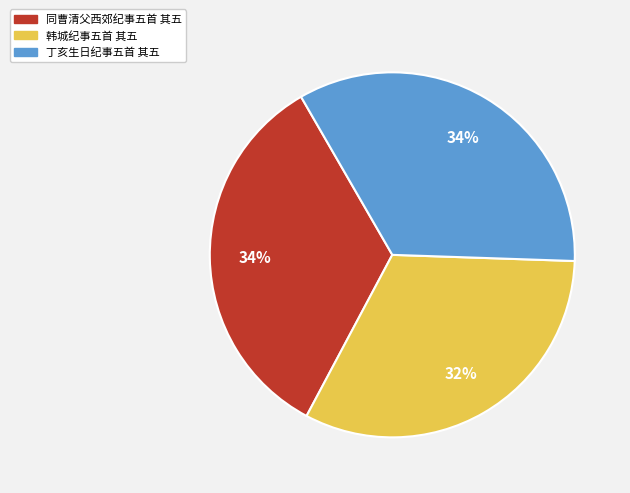

To the nearest percent, what portion does 韩城纪事五首 其五 represent?

32%